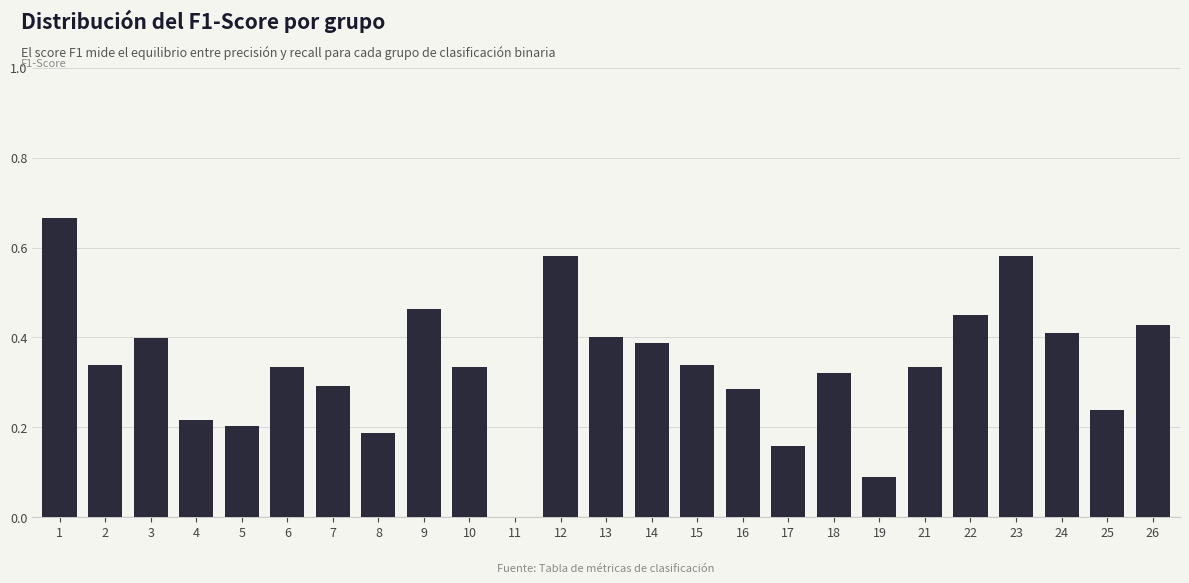

Between 21 and 22, which is larger?

22